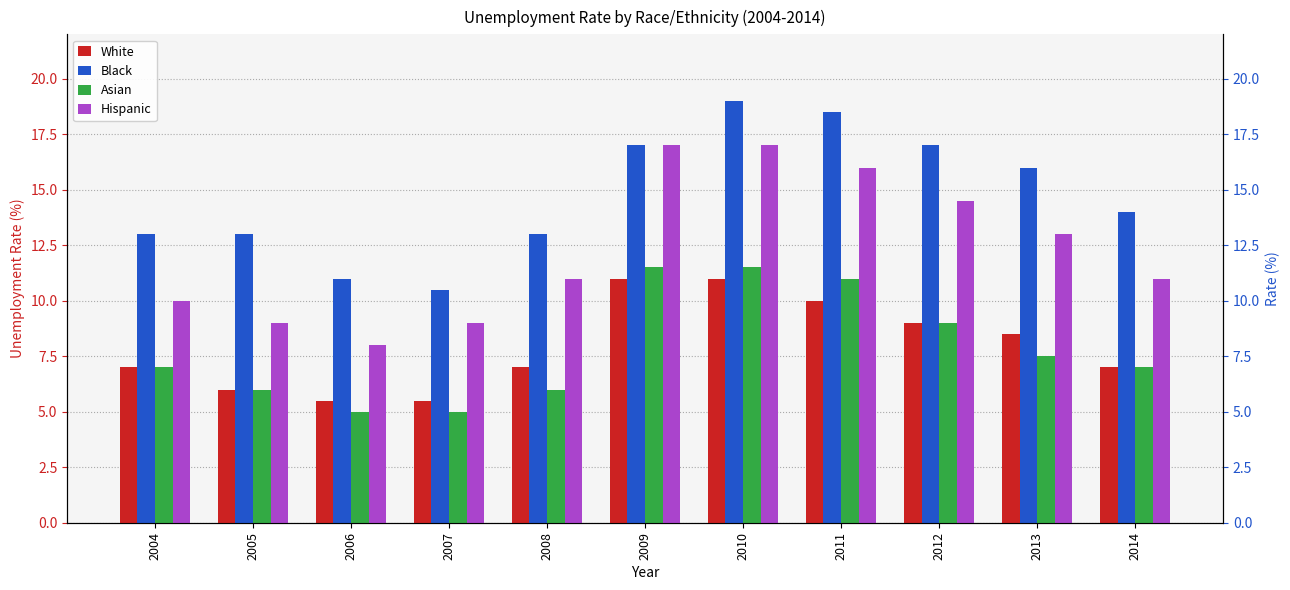

Where is Asian nearest to the value 8?

2013